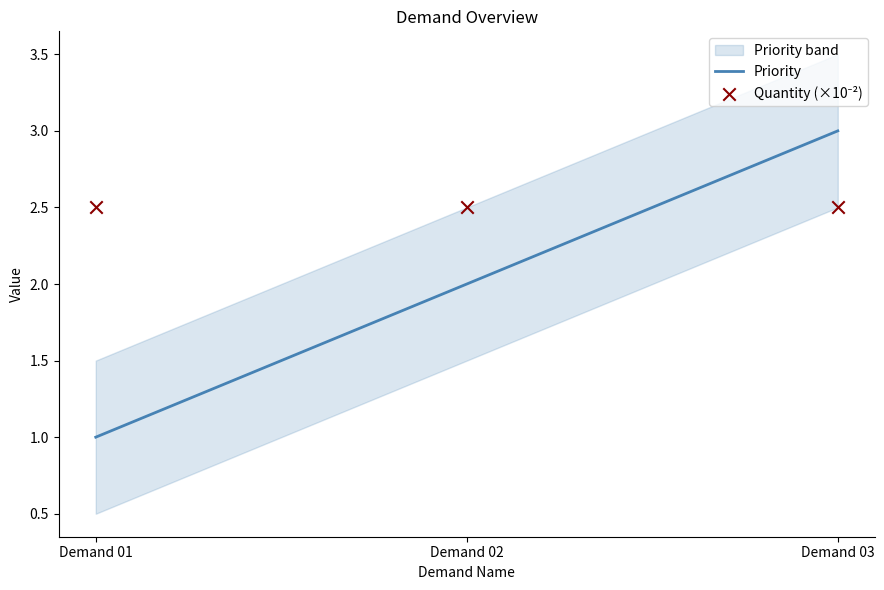

Which series has the largest Y range (max minus min)?

Priority